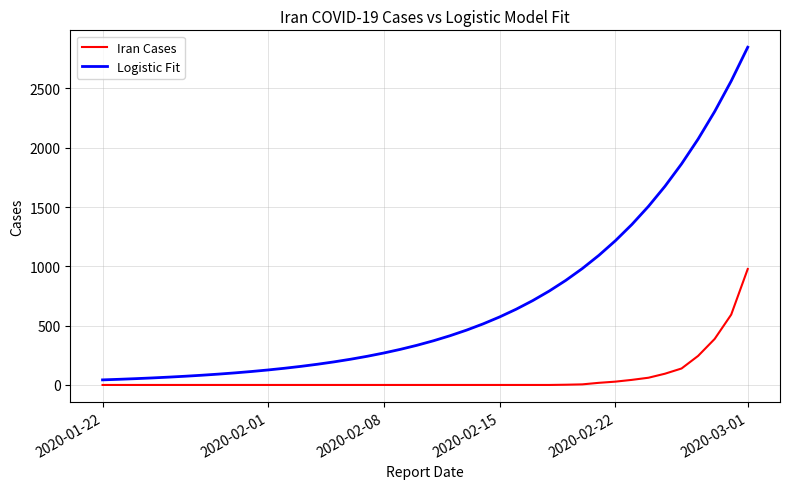

What is the maximum value shown in the chart?

2848.0